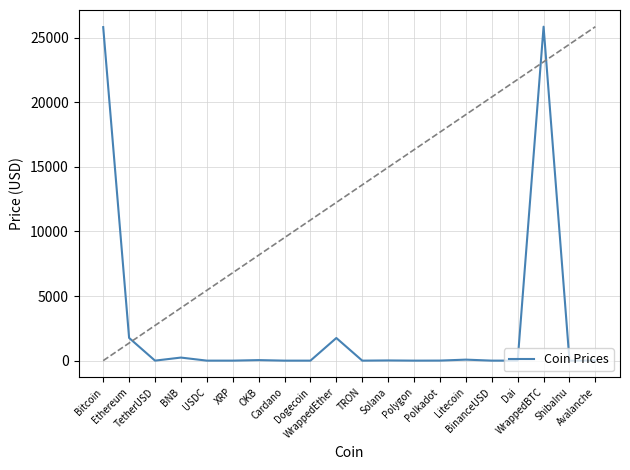

Is this an area chart (filled region under the line)?

No